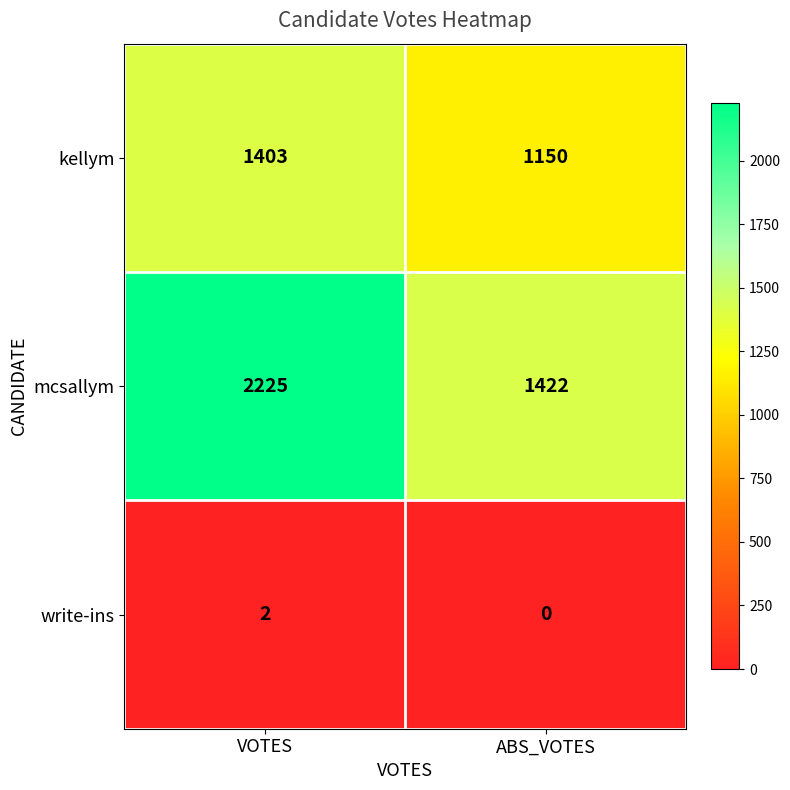

What is the total value across all series at ABS_VOTES?

2572